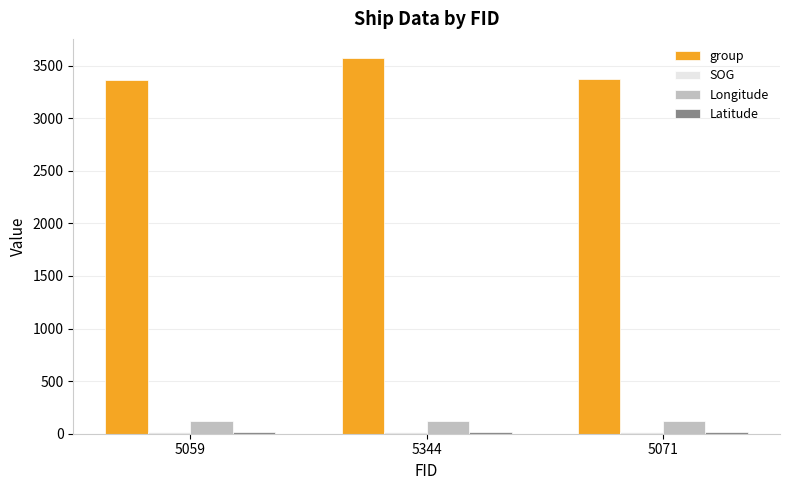

Which series has the largest range (max minus min)?

group